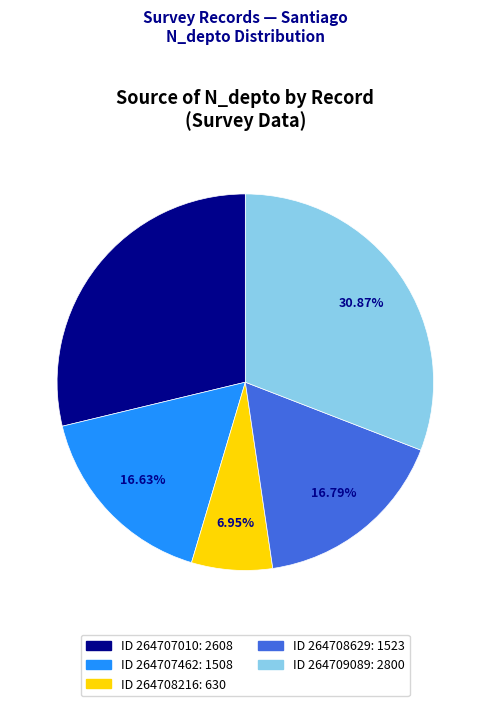

How many slices are in this pie chart?

5